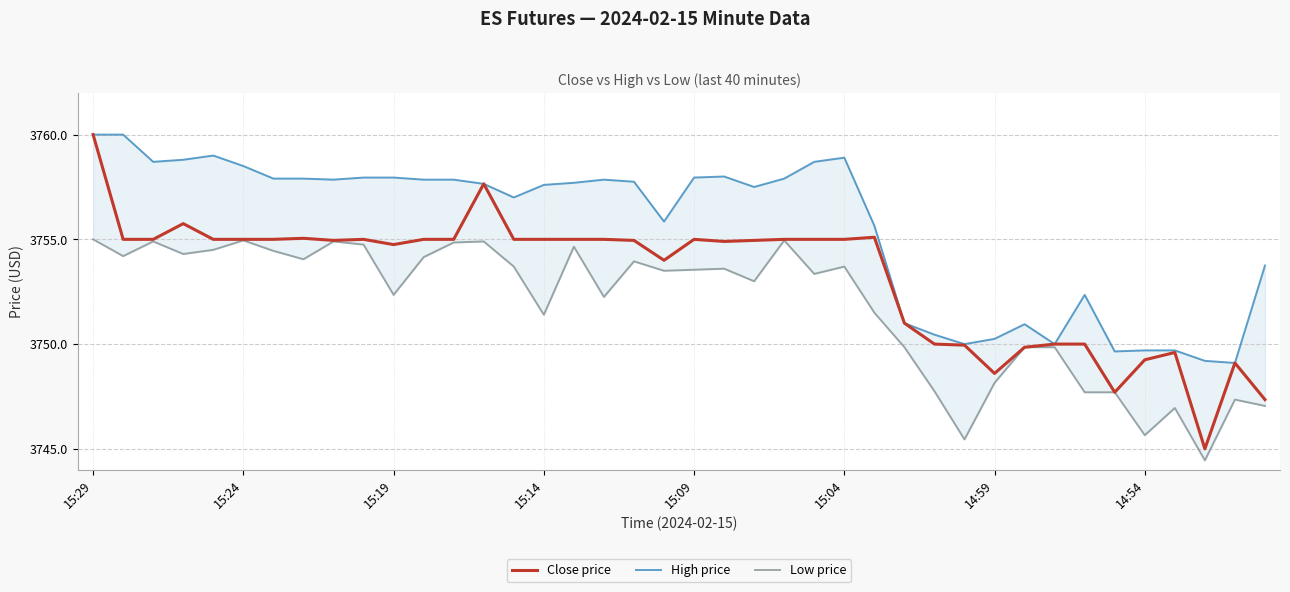

In Low price, how many points are lower than both neighbors (excluding endpoints)?

12